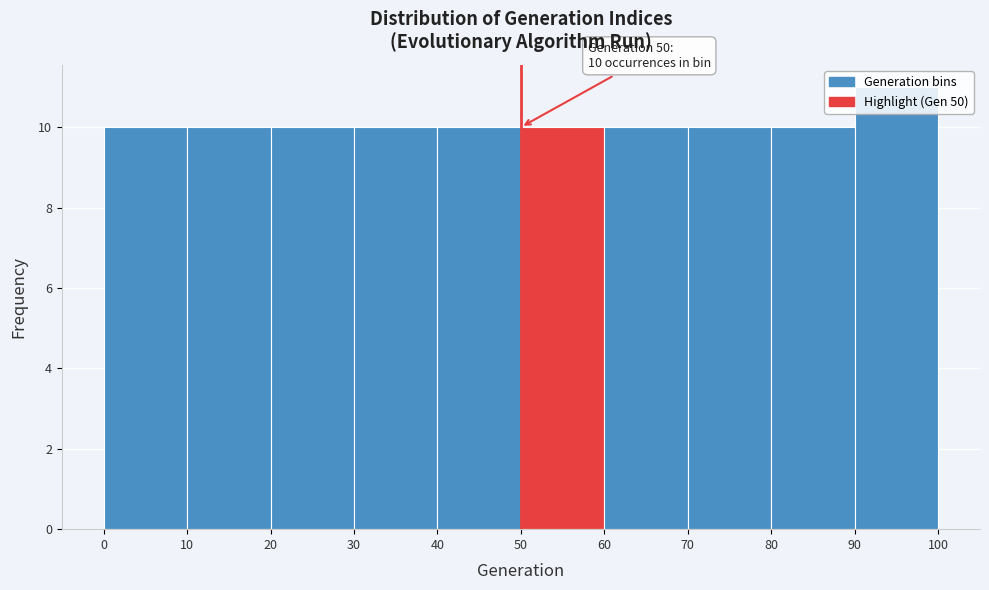

Which range on the x-axis has the tallest bar?

90 to 100